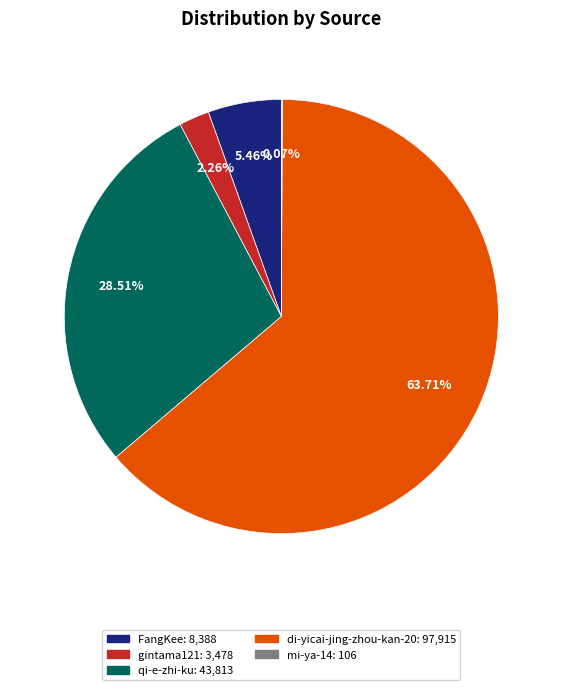

What is the largest slice in the pie chart?

di-yicai-jing-zhou-kan-20